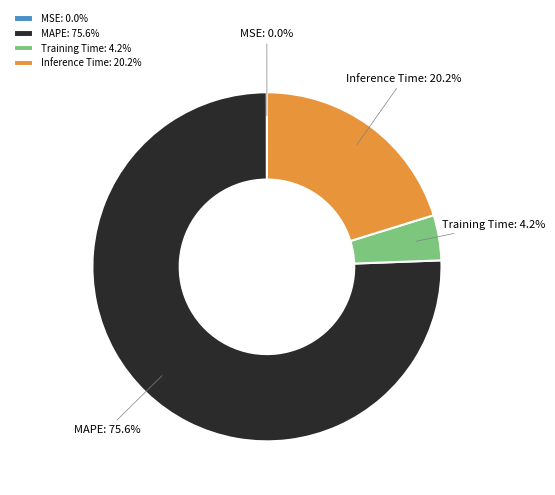

What percentage is NOT represented by Inference Time?

79.8%